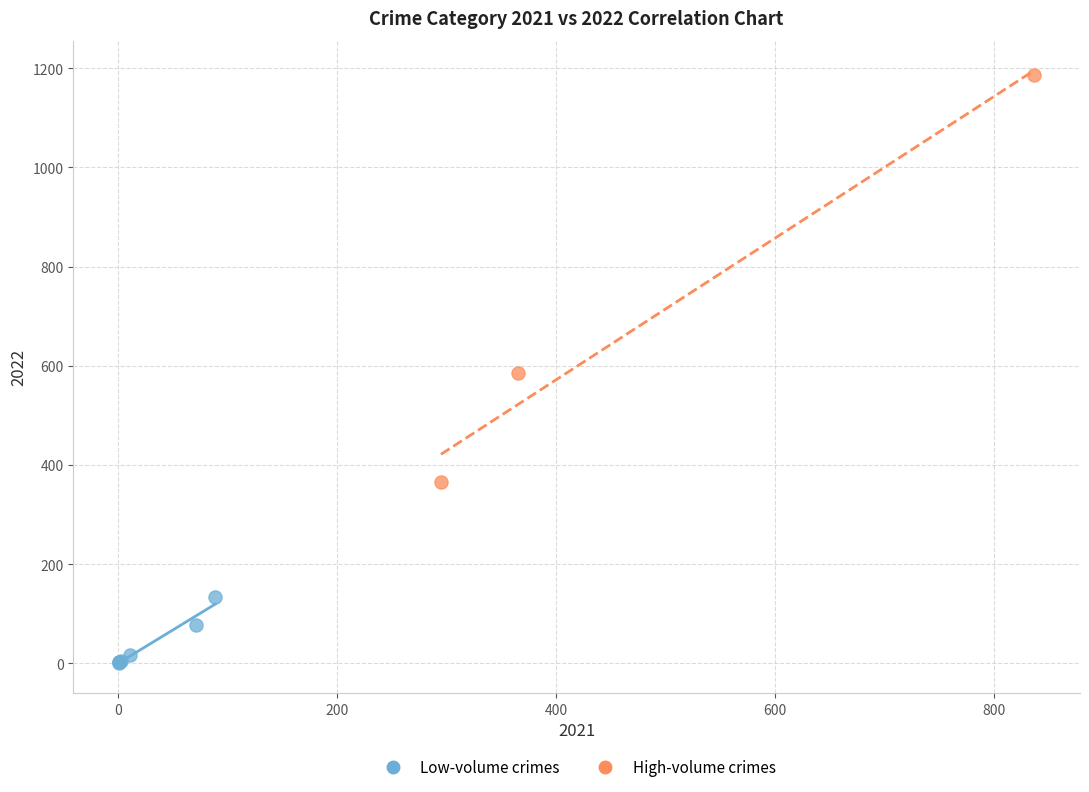

Which series contains the lowest Y value?

Low-volume crimes